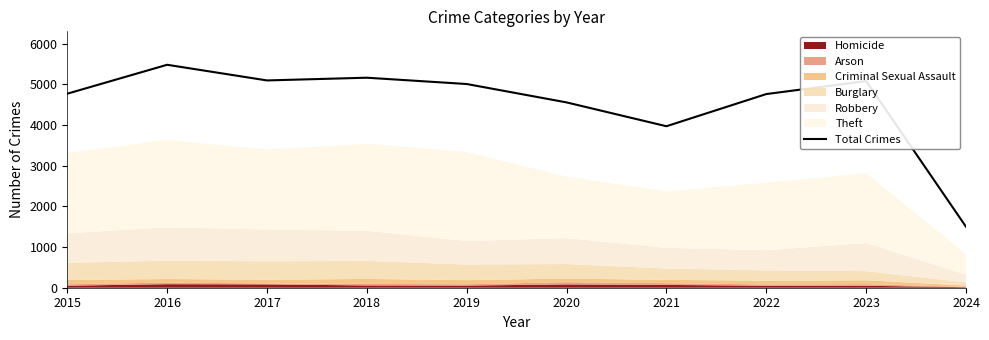

Reading right to left, extract all data points from this chart.

1499	5081	4761	3970	4556	5008	5163	5096	5481	4770